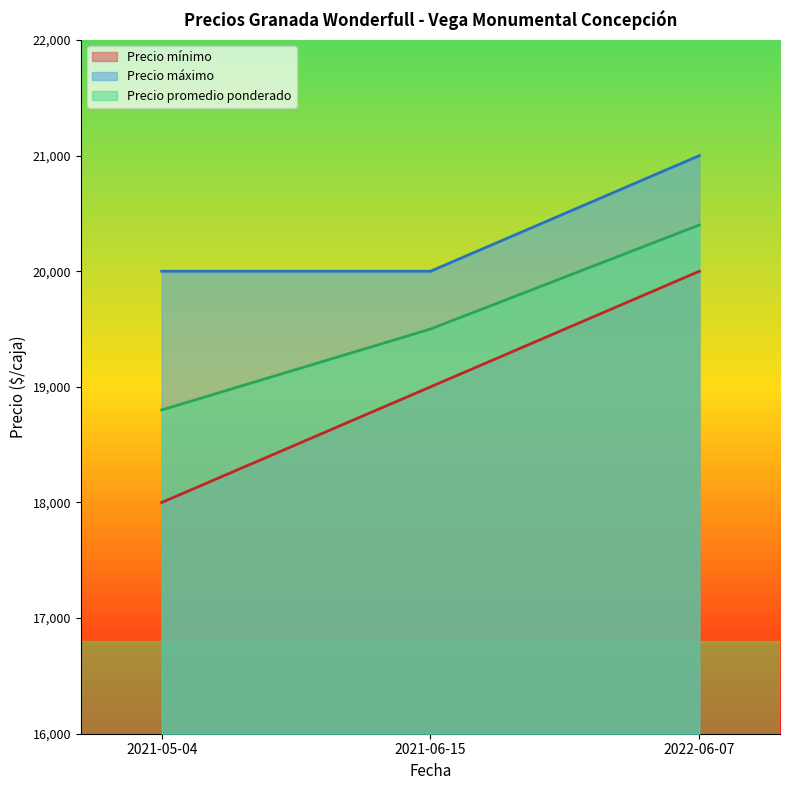

How many lines are shown in the chart?

3